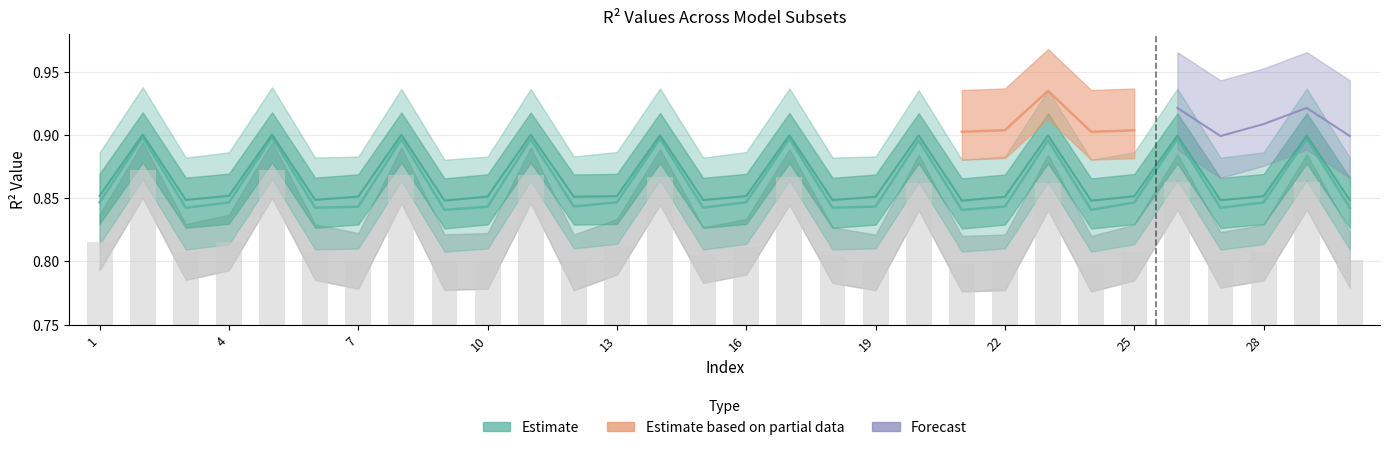

The R2_1 series shows 0.9 at 14. True or false?

True